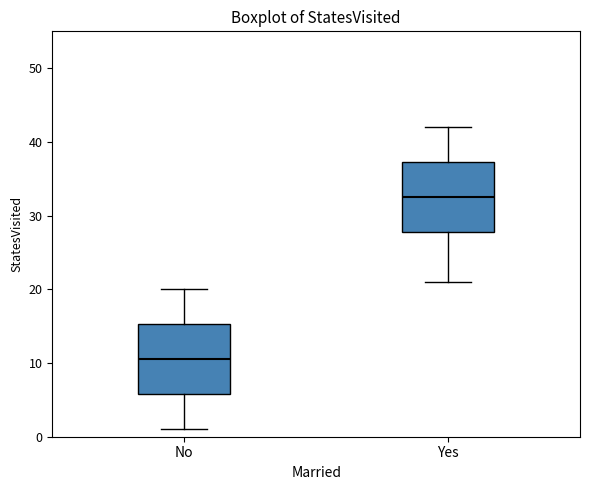

Which box has the lowest median line?

No